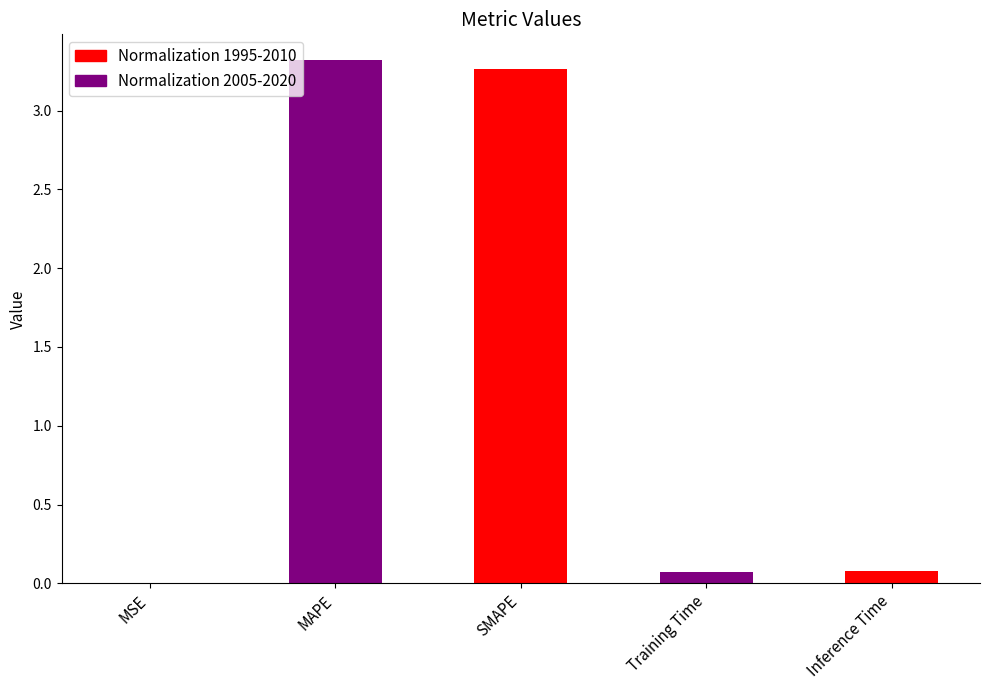

The chart shows a value of 0.9 at MAPE. True or false?

False